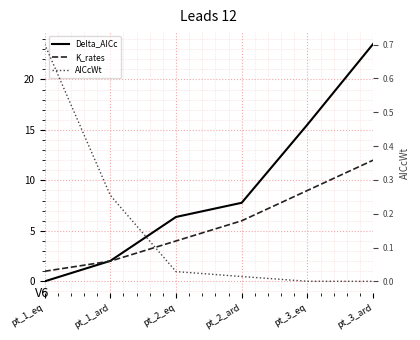

What is the maximum value shown in the chart?

23.5